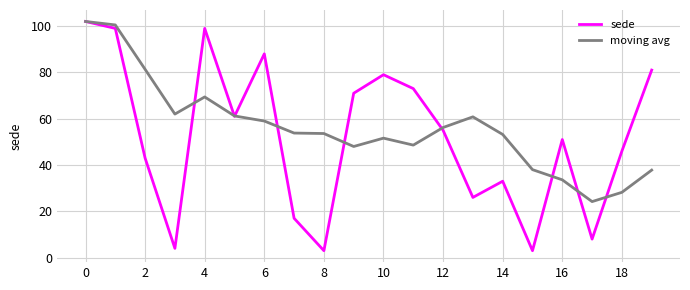

Which series has the widest spread of values?

sede